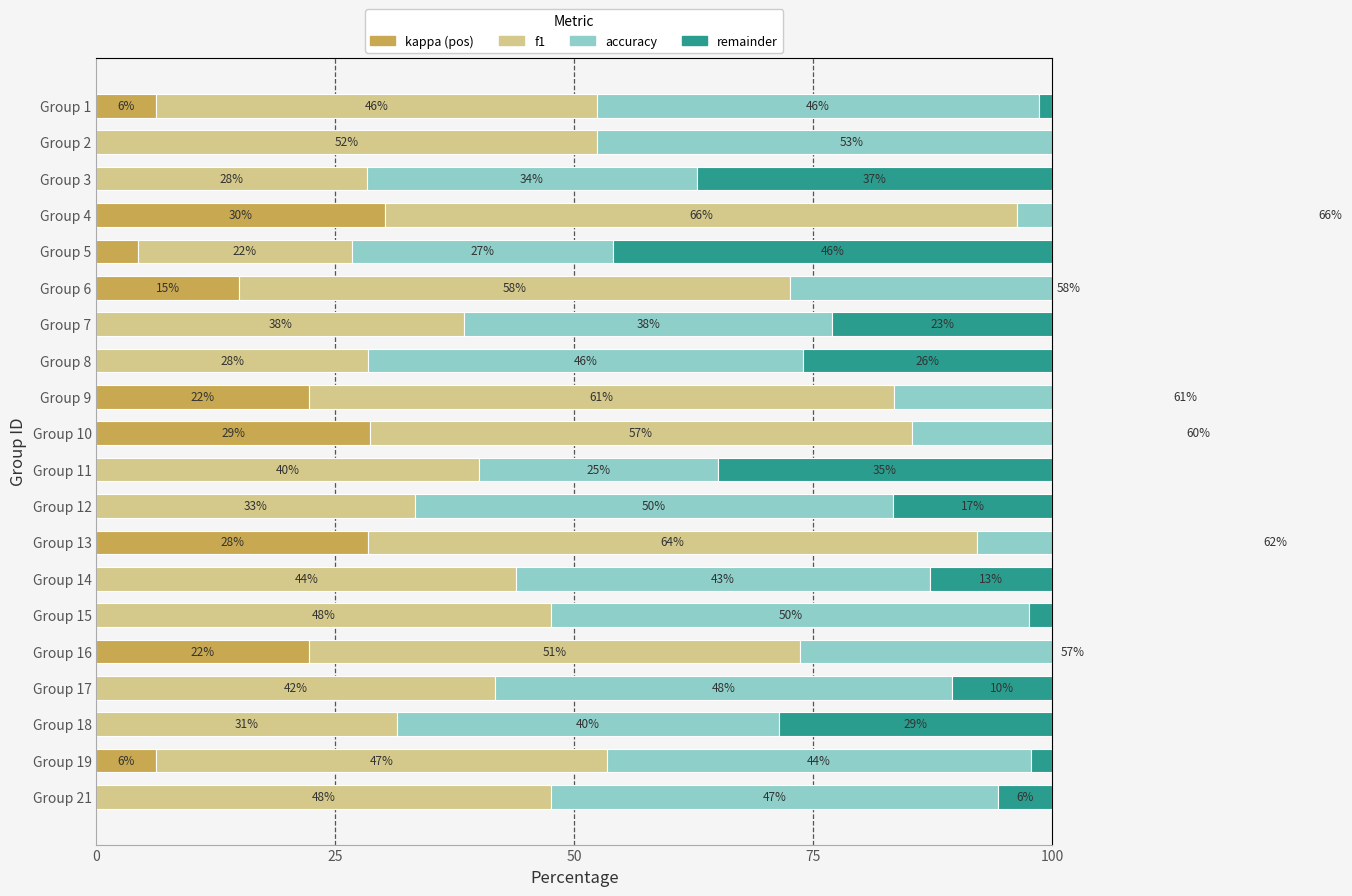

At how many categories does at least one series exceed 10?

20